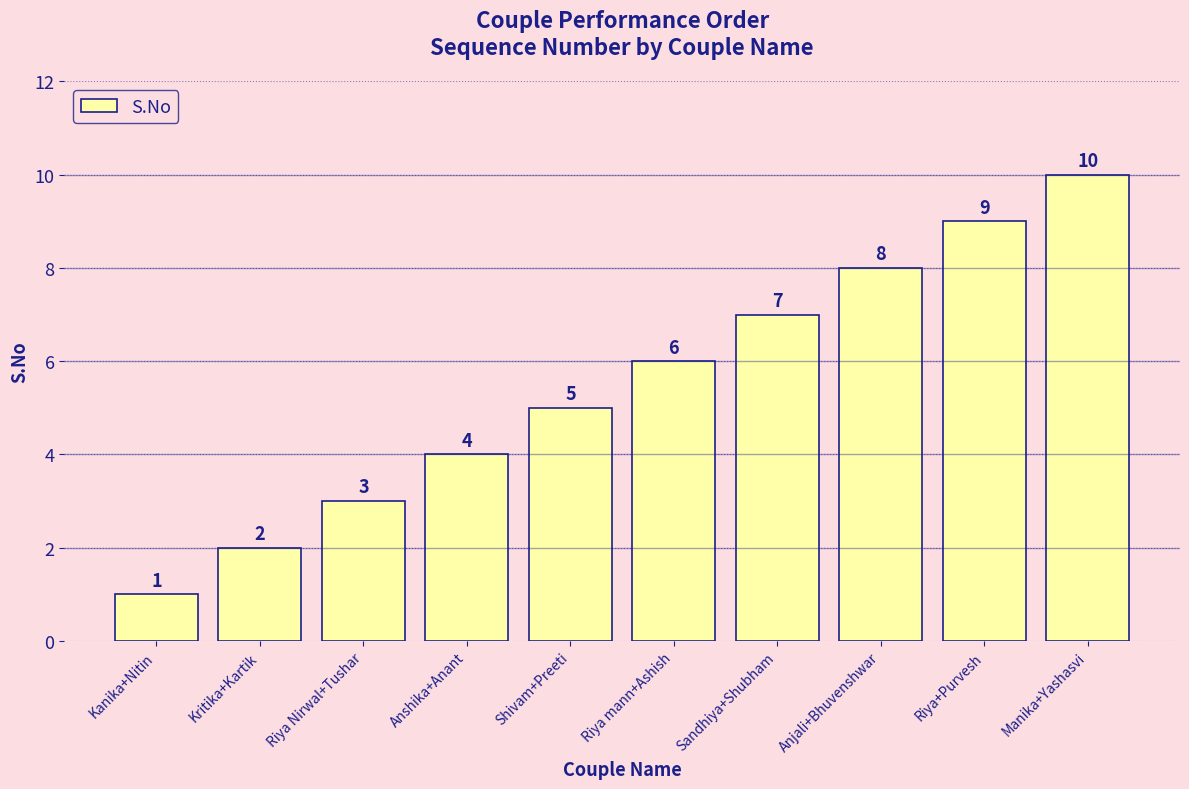

Which category has the highest value across all series?

Manika+Yashasvi